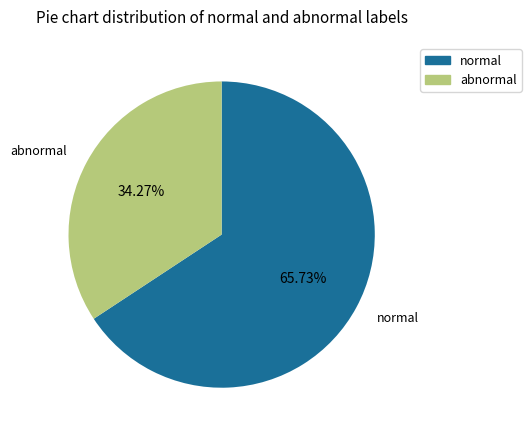

Combined, do abnormal and normal account for over 50%?

Yes